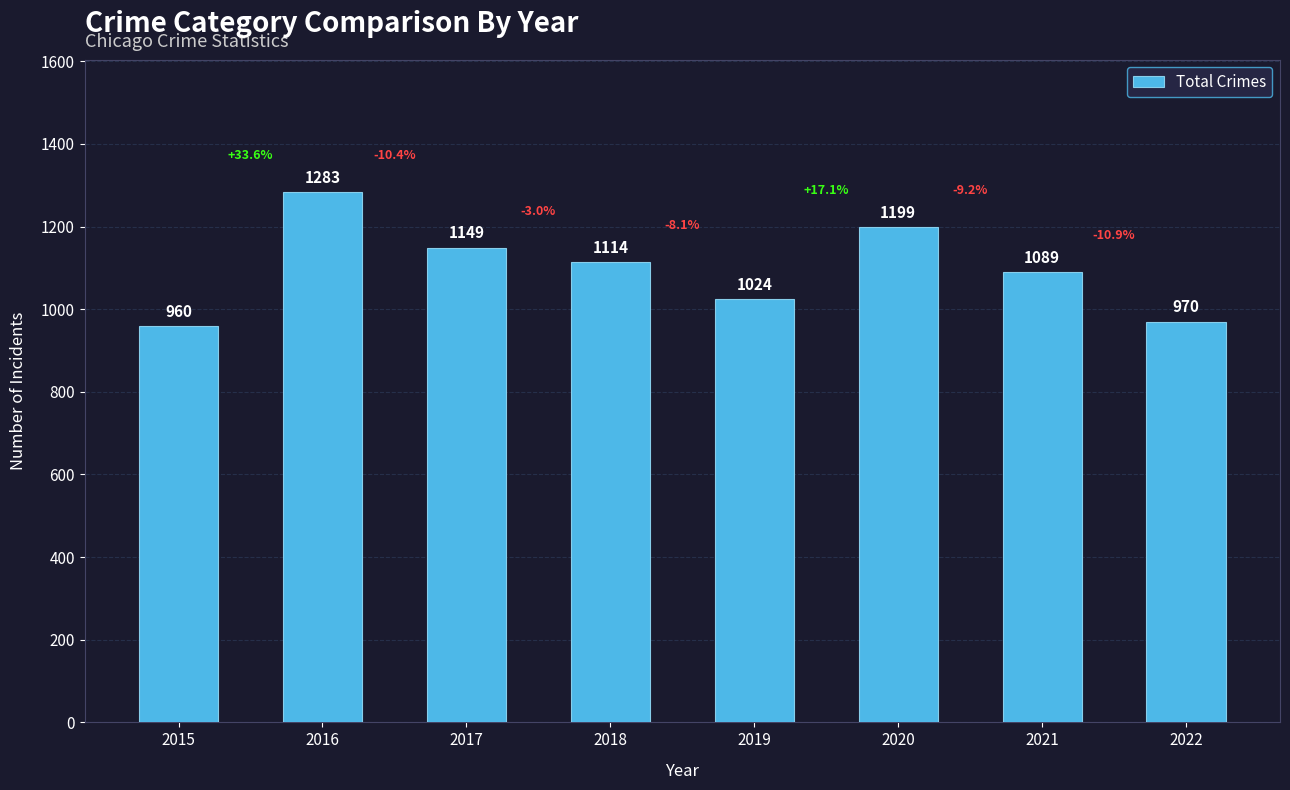

At which label does the data first exceed 1114?

2016